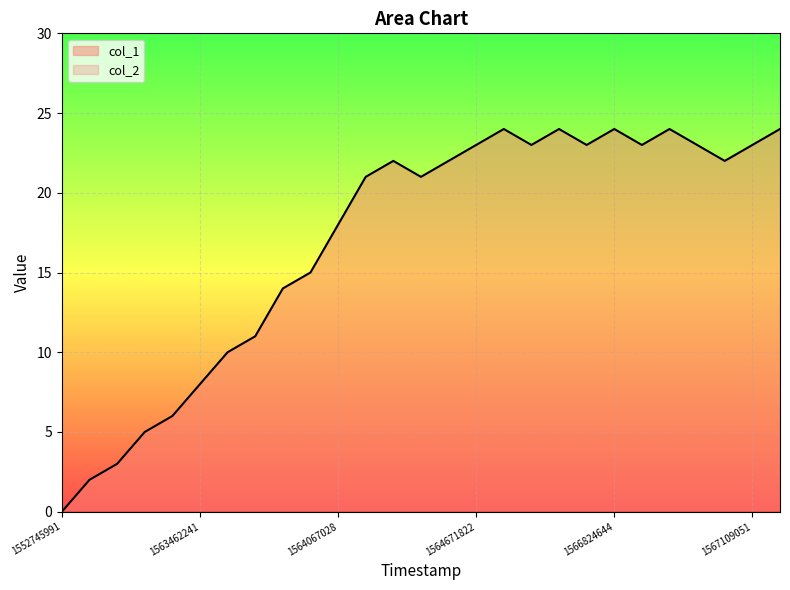

The value at 1562947424 is 1. True or false?

False